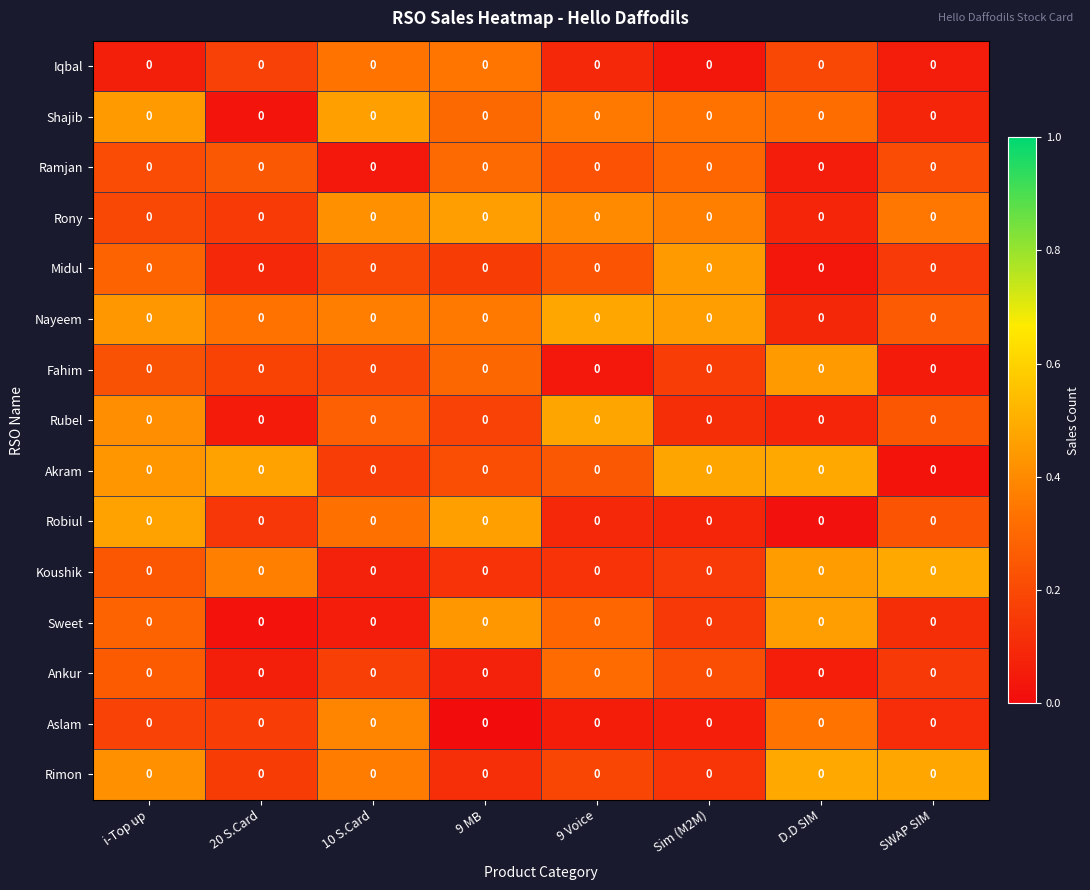

At which category is the sum across all series the highest?

i-Top up